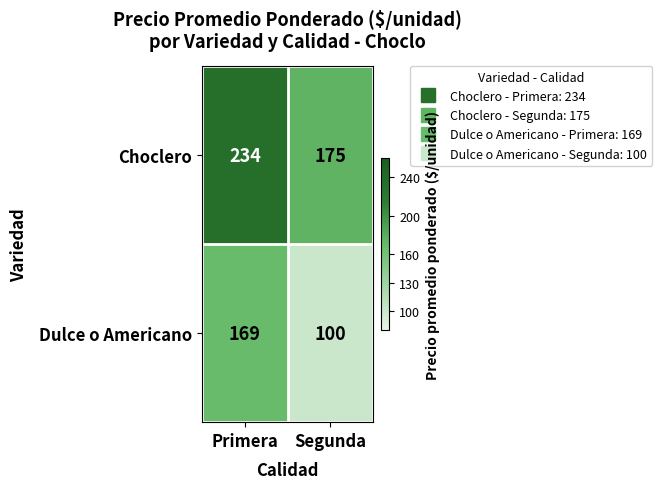

Reading left to right, transcribe all the data shown in this chart.

Choclero: Primera=234	Segunda=175
Dulce o Americano: Primera=169	Segunda=100